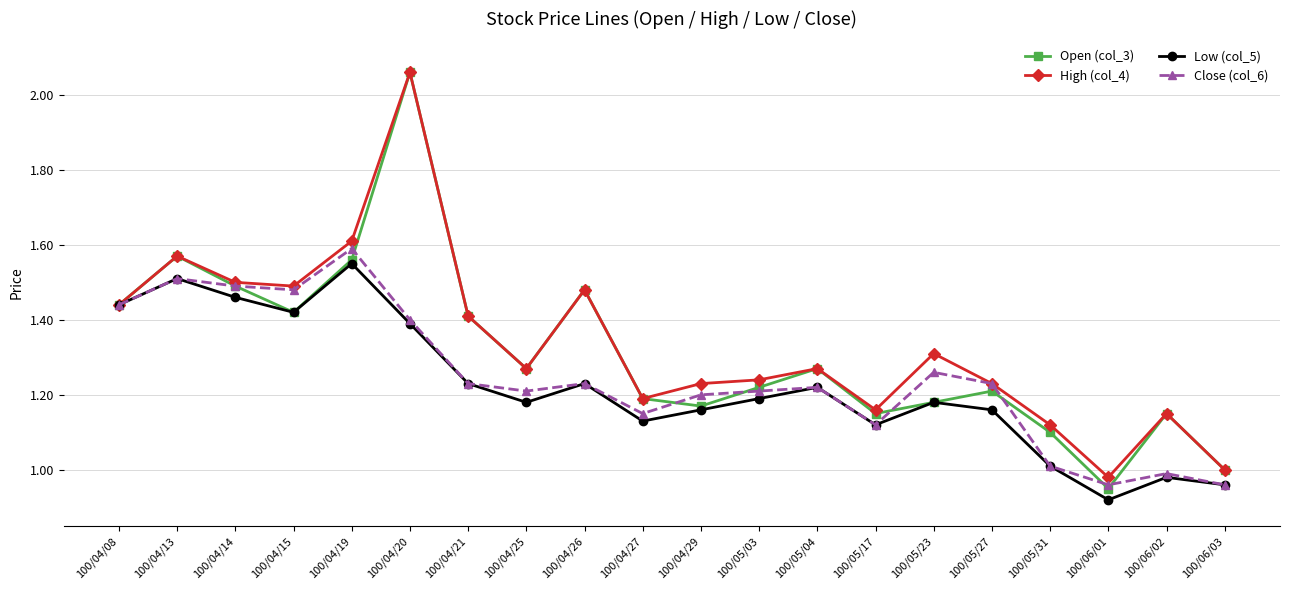

Which label corresponds to the largest value in the chart?

100/04/20